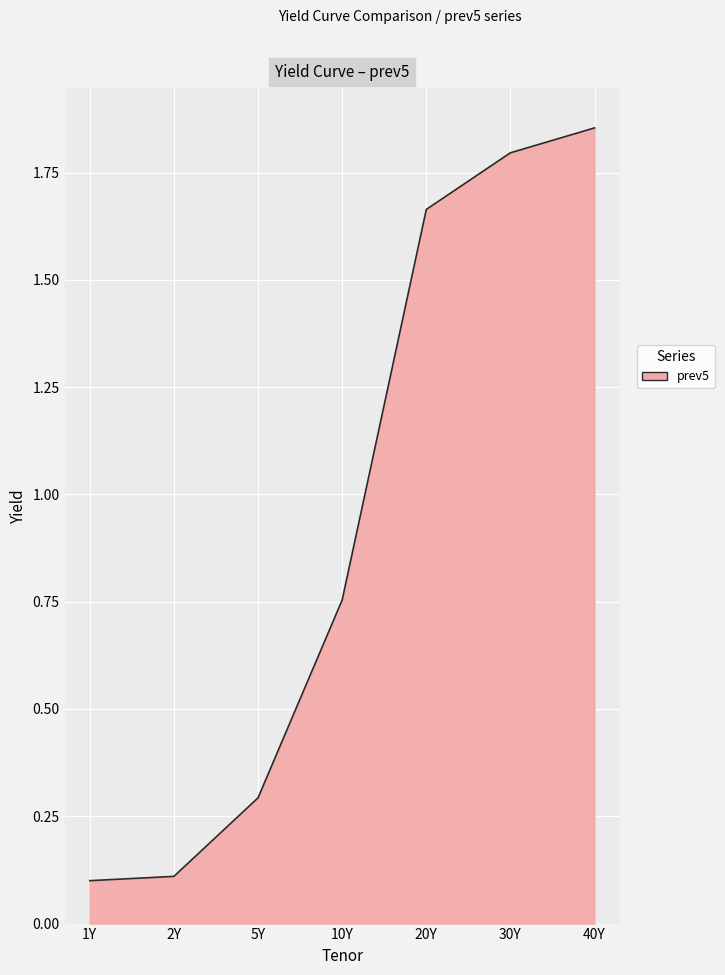

What is the average value?

0.9